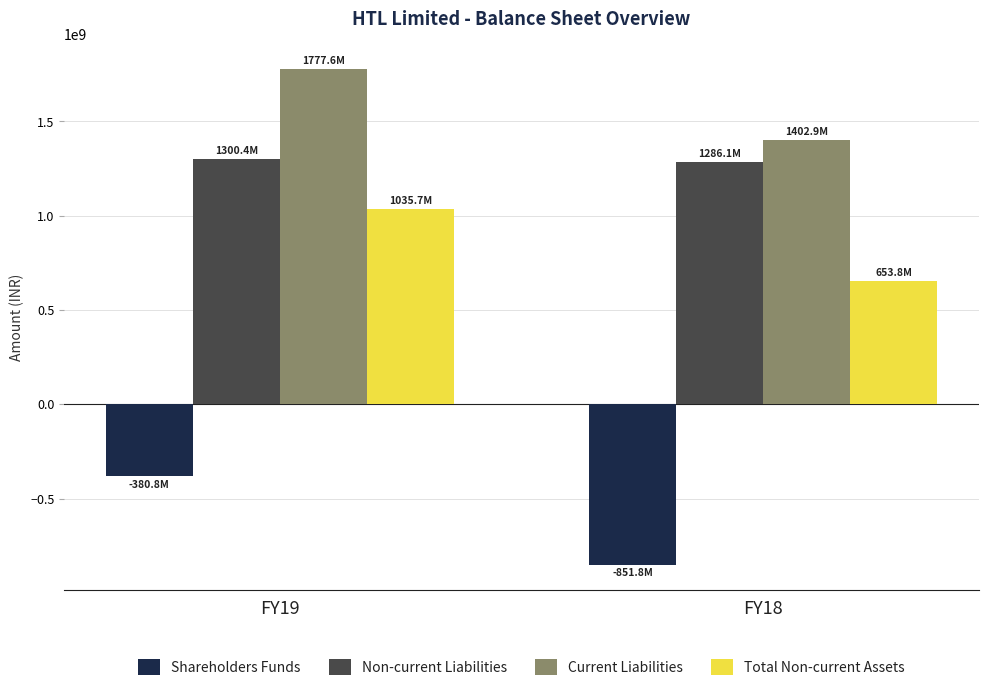

Which series has the largest range (max minus min)?

Shareholders Funds